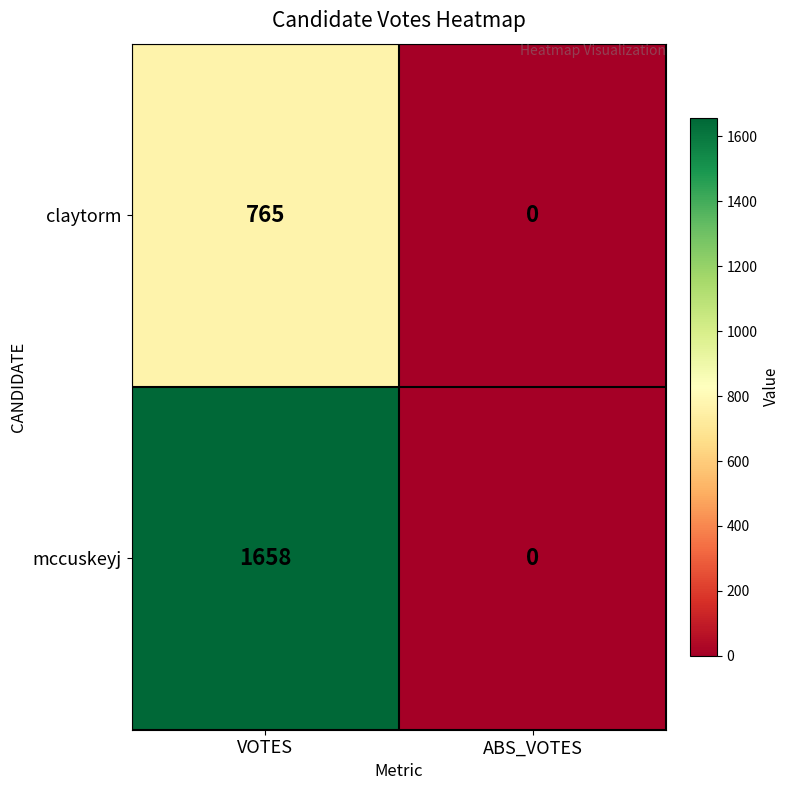

At how many categories does at least one series exceed 1132?

1